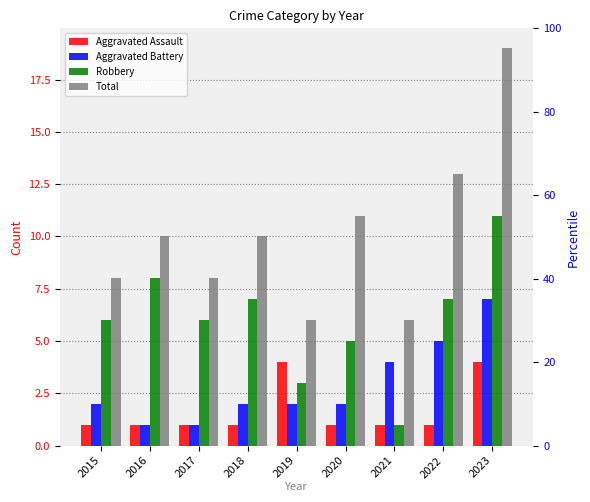

Reading left to right, extract all data points from this chart.

Aggravated Assault: 1	1	1	1	4	1	1	1	4
Aggravated Battery: 2	1	1	2	2	2	4	5	7
Robbery: 6	8	6	7	3	5	1	7	11
Total: 8	10	8	10	6	11	6	13	19